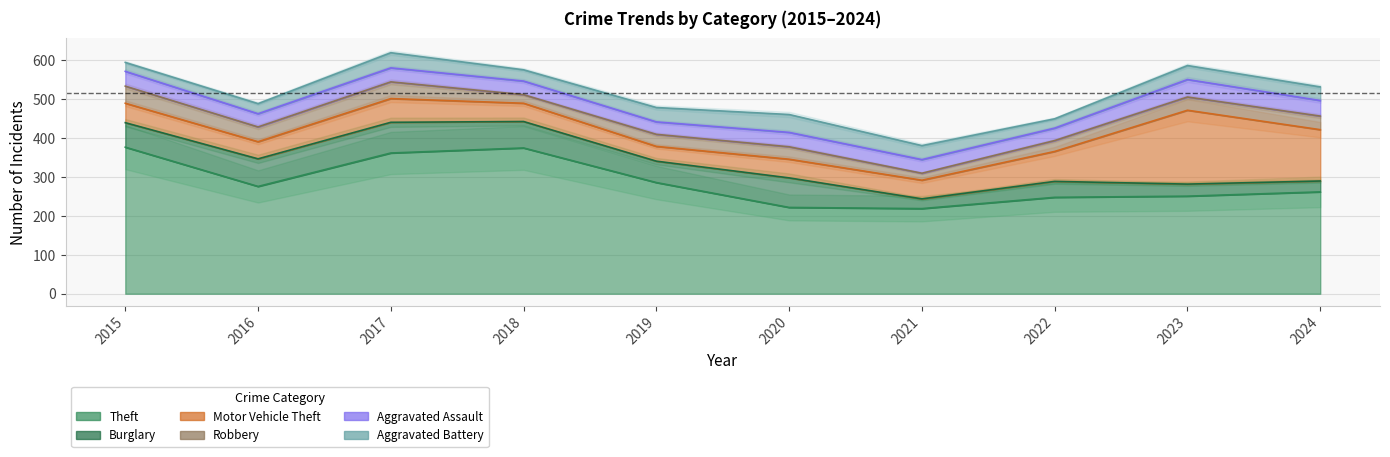

What is the minimum value for Theft?

219